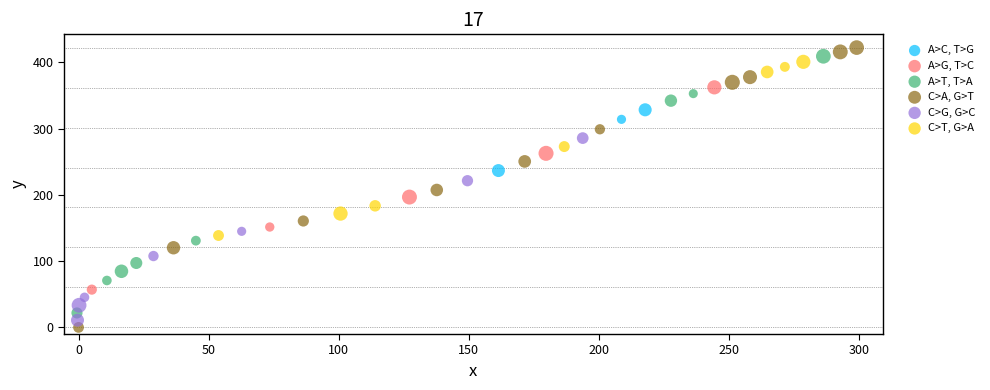

Which series has the largest Y range (max minus min)?

C>A, G>T